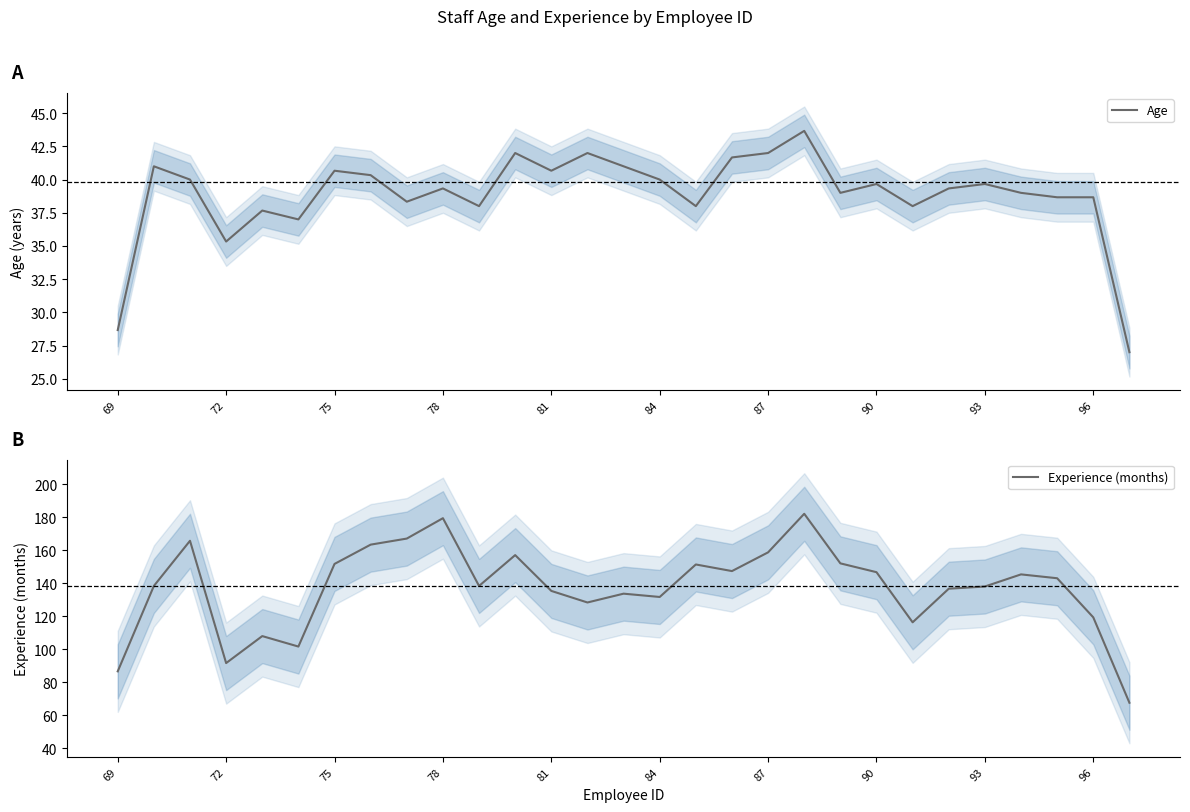

The value of Age at 75 is 40.7. True or false?

True